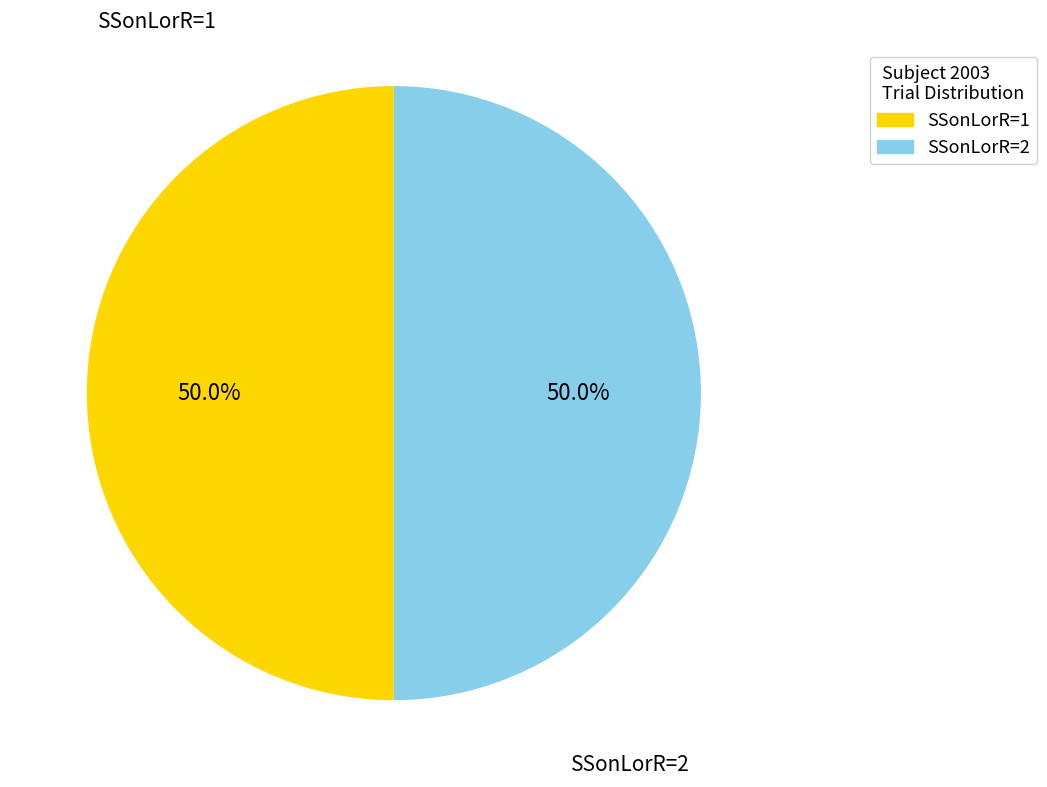

Combined, what portion of the pie is SSonLorR=1 and SSonLorR=2?

100.0%